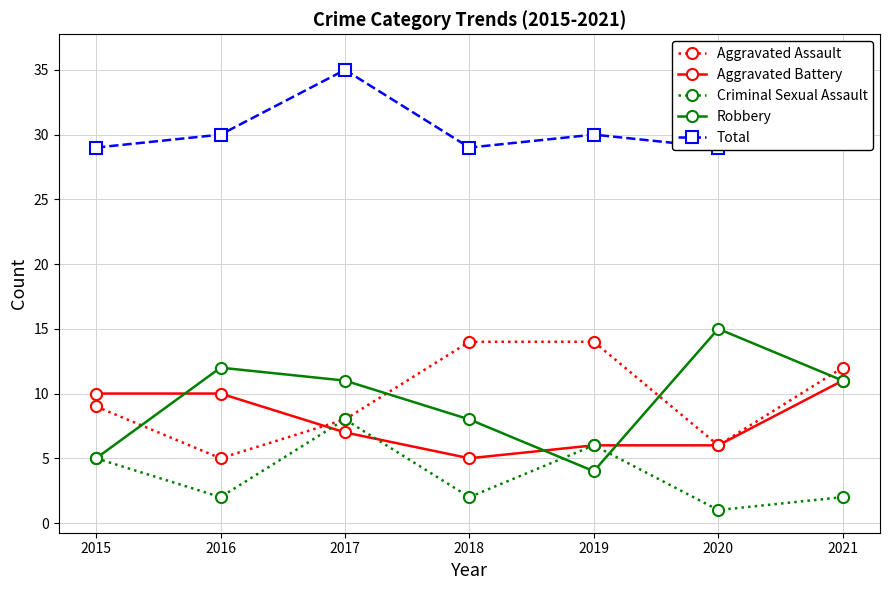

True or false: Total and Robbery cross at least once.

False